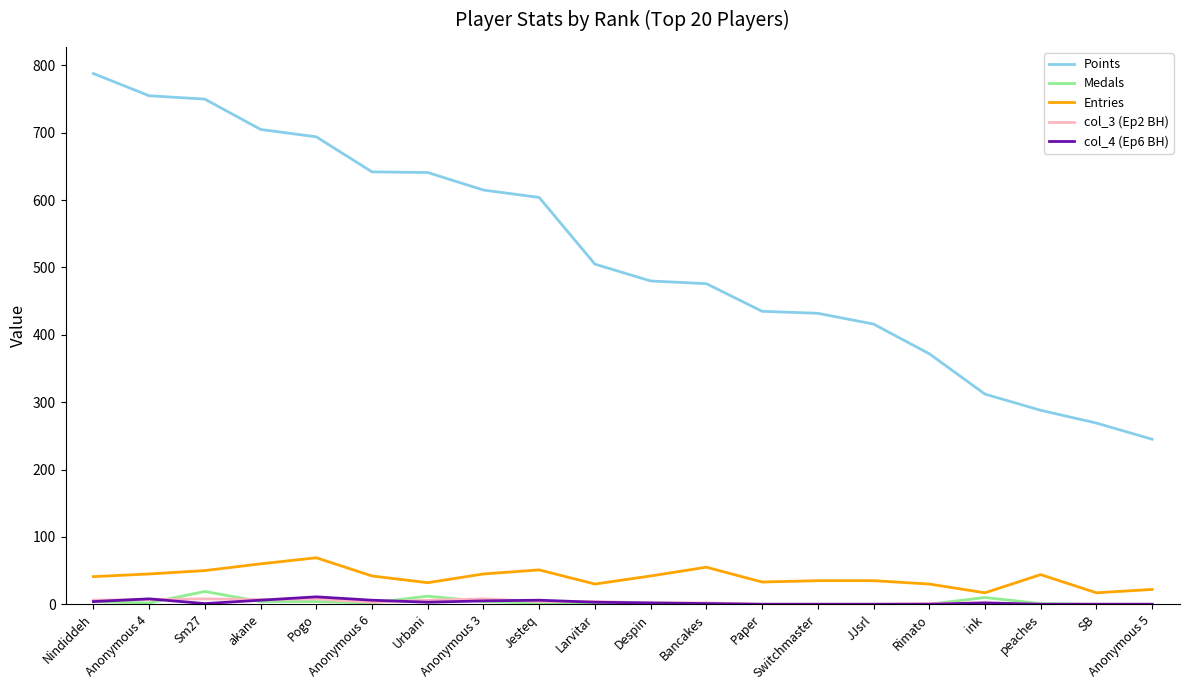

What value does the Entries series have at Larvitar, to the nearest 10?

30